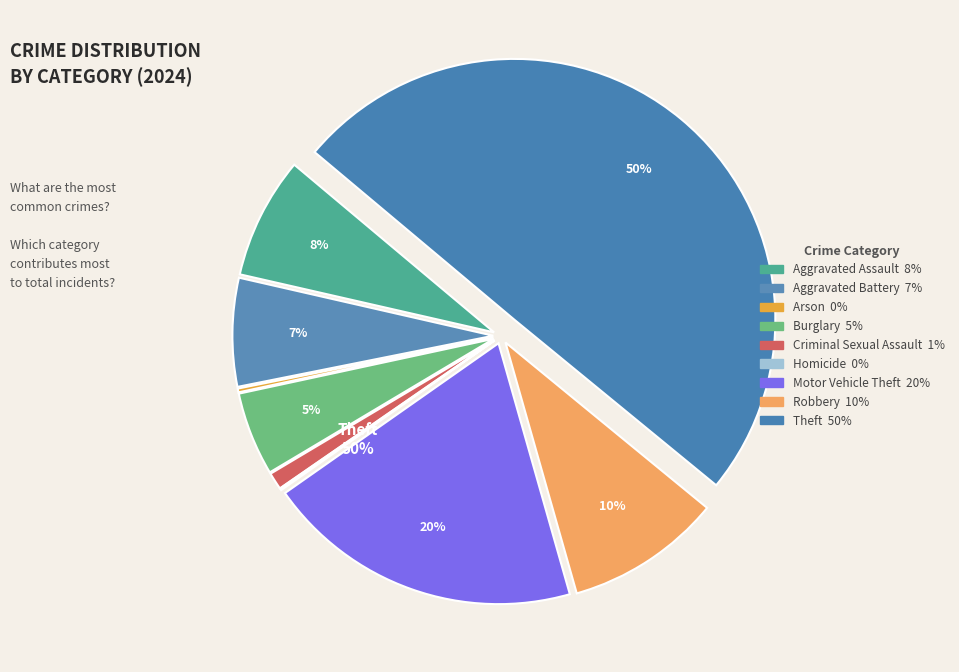

To the nearest percent, what portion does Aggravated Battery represent?

7%